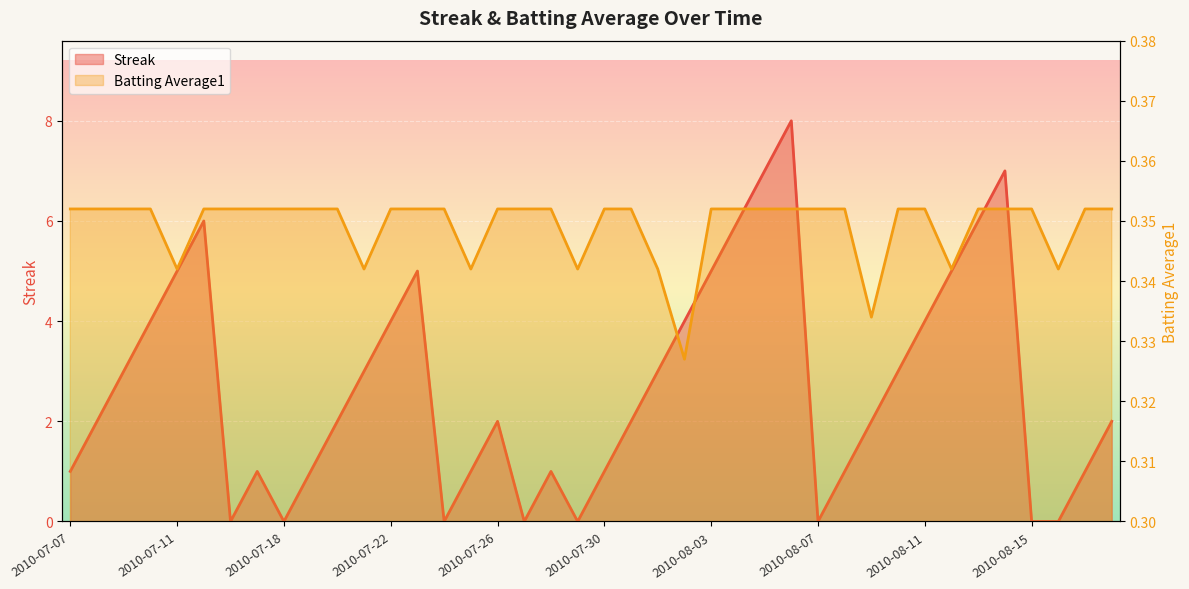

At which label does Streak reach its peak?

2010-08-06